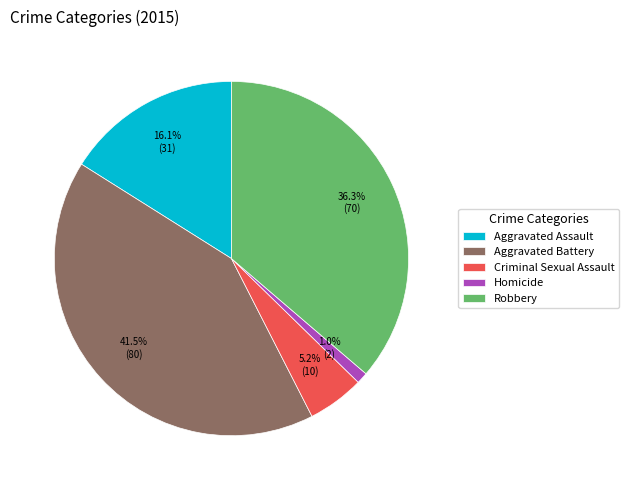

Is there a majority slice in this chart?

No